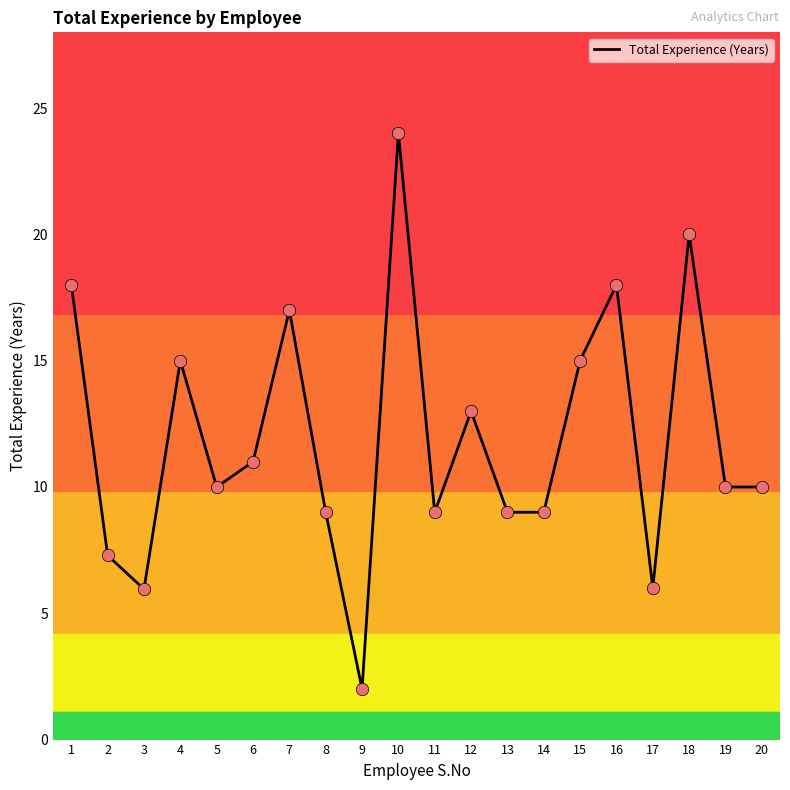

What is the ratio of the value at 3 to the value at 9?

3.0